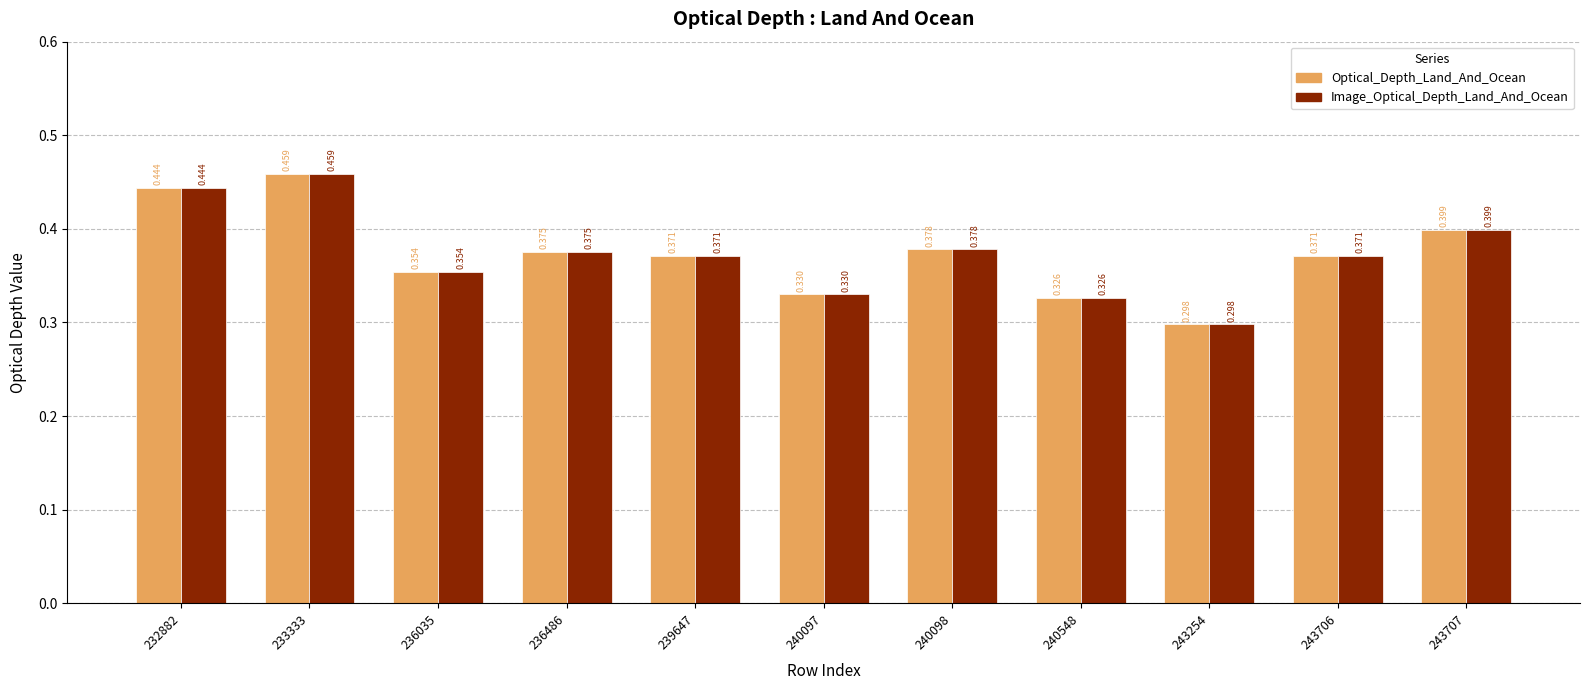

Is the value of Optical_Depth_Land_And_Ocean at 243707 greater than the value of Image_Optical_Depth_Land_And_Ocean at 239647?

Yes